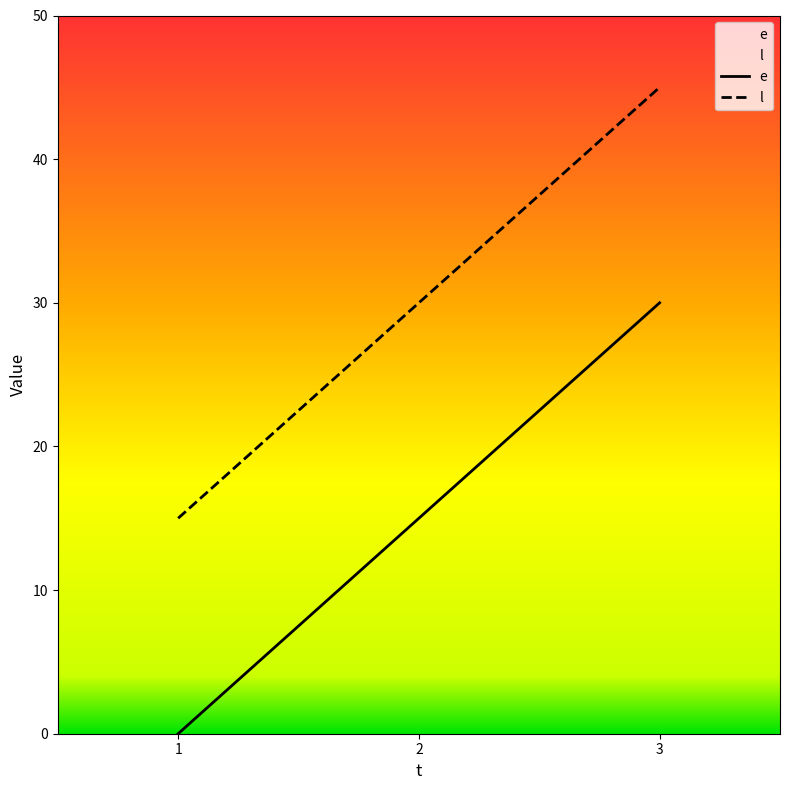

How many e values are between 0 and 30?

3